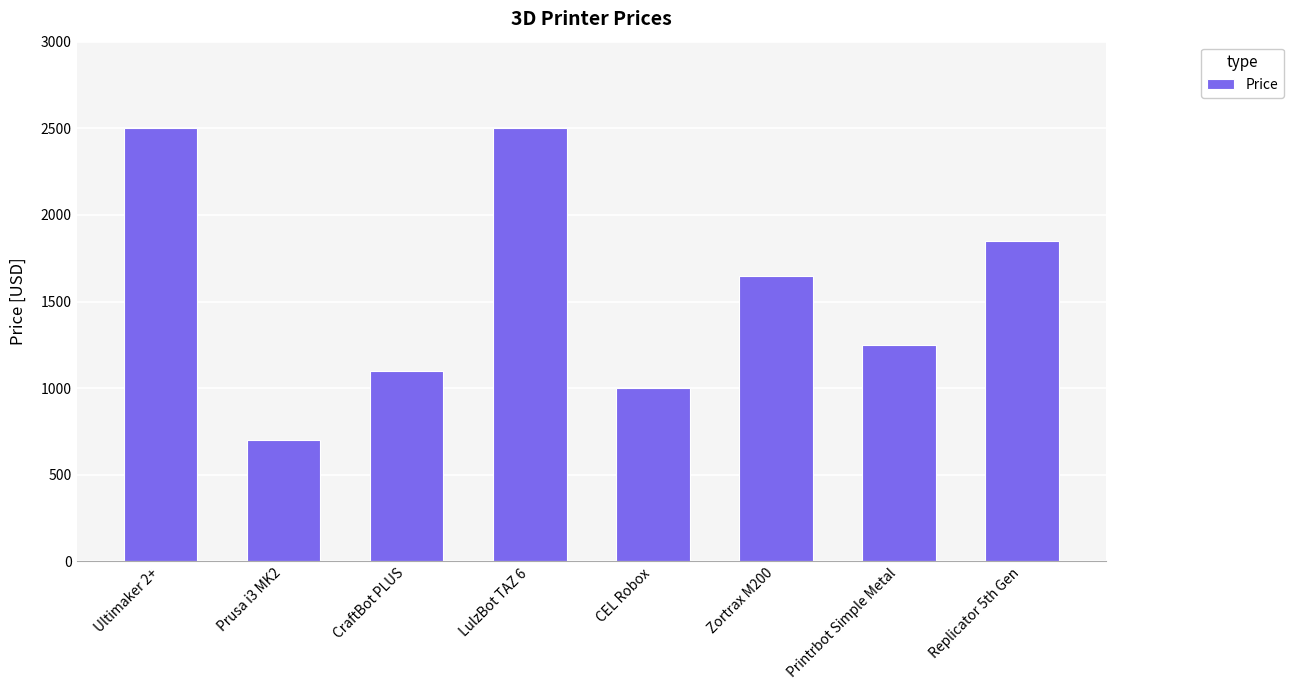

What position from the left is Ultimaker 2+?

1